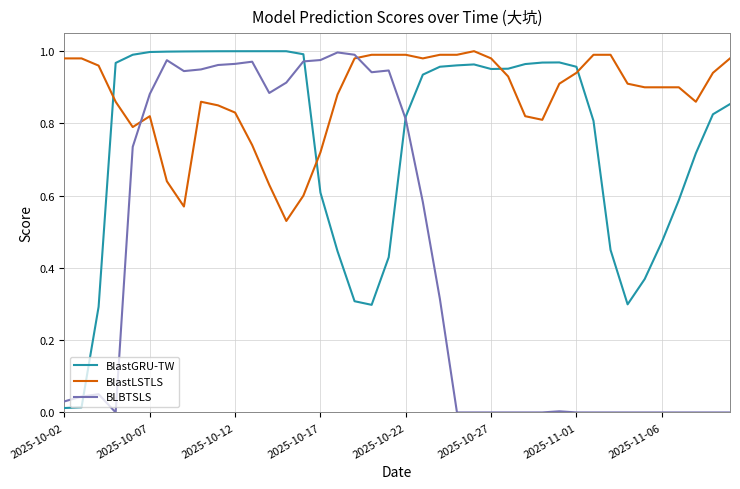

Which series has the largest total across all categories?

BlastLSTLS